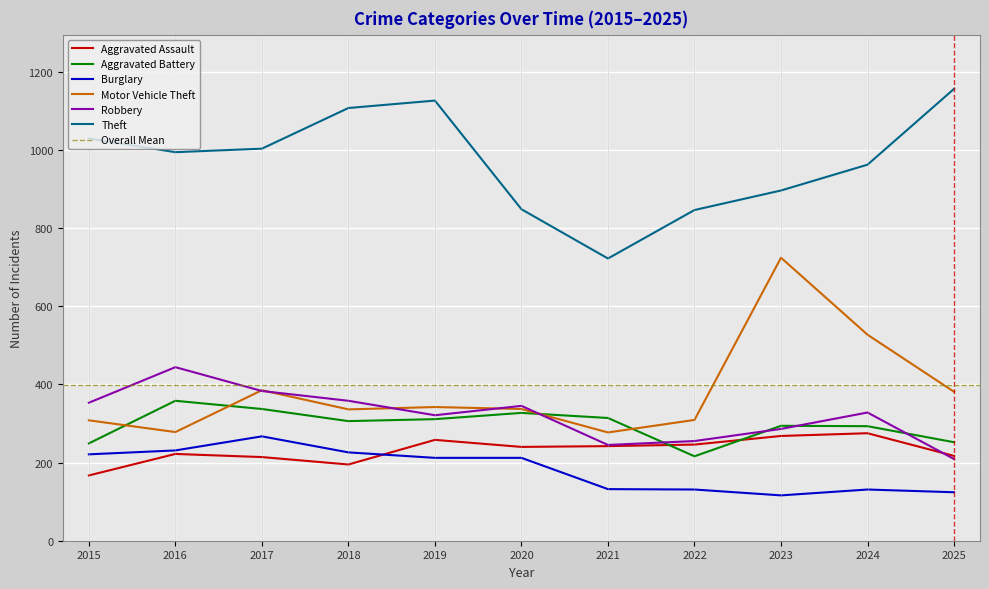

Between 2015 and 2020, which is larger?

2020